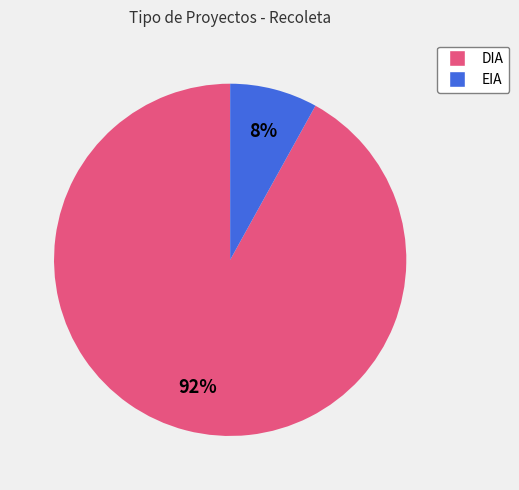

What percentage is the EIA slice, to the nearest percent?

8%